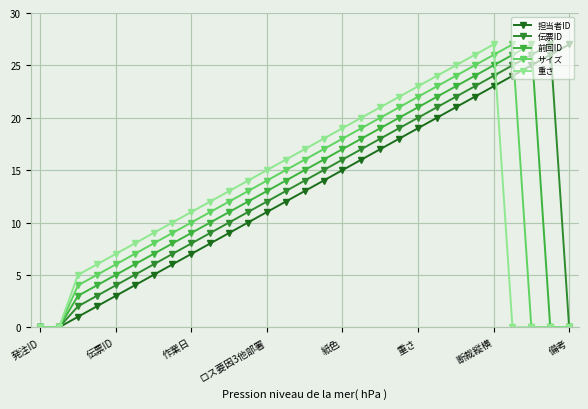

True or false: 担当者ID has more than 1 points higher than both neighbors.

False